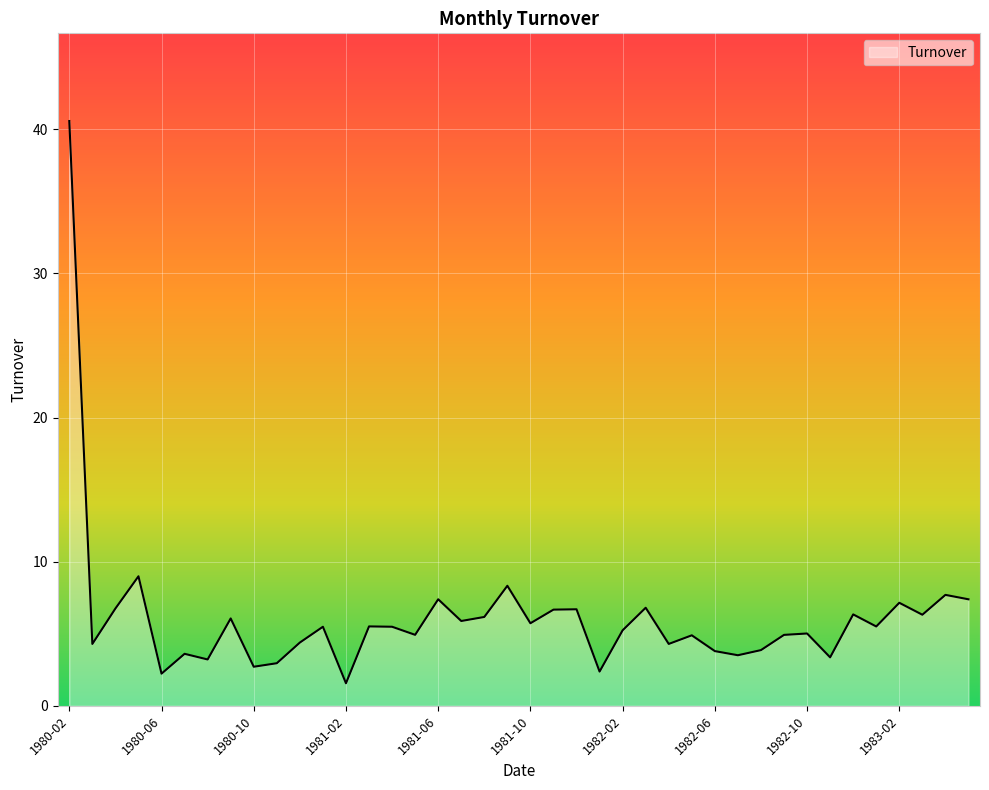

What is the greatest value displayed?

40.6